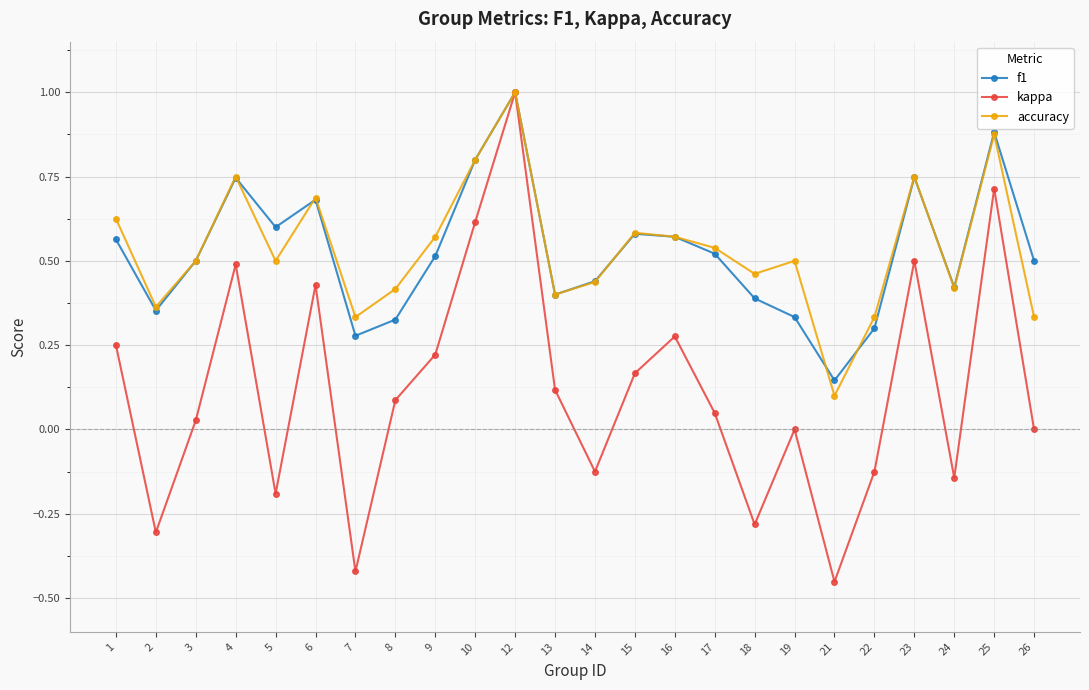

The f1 series shows 0.5 at 23. True or false?

False